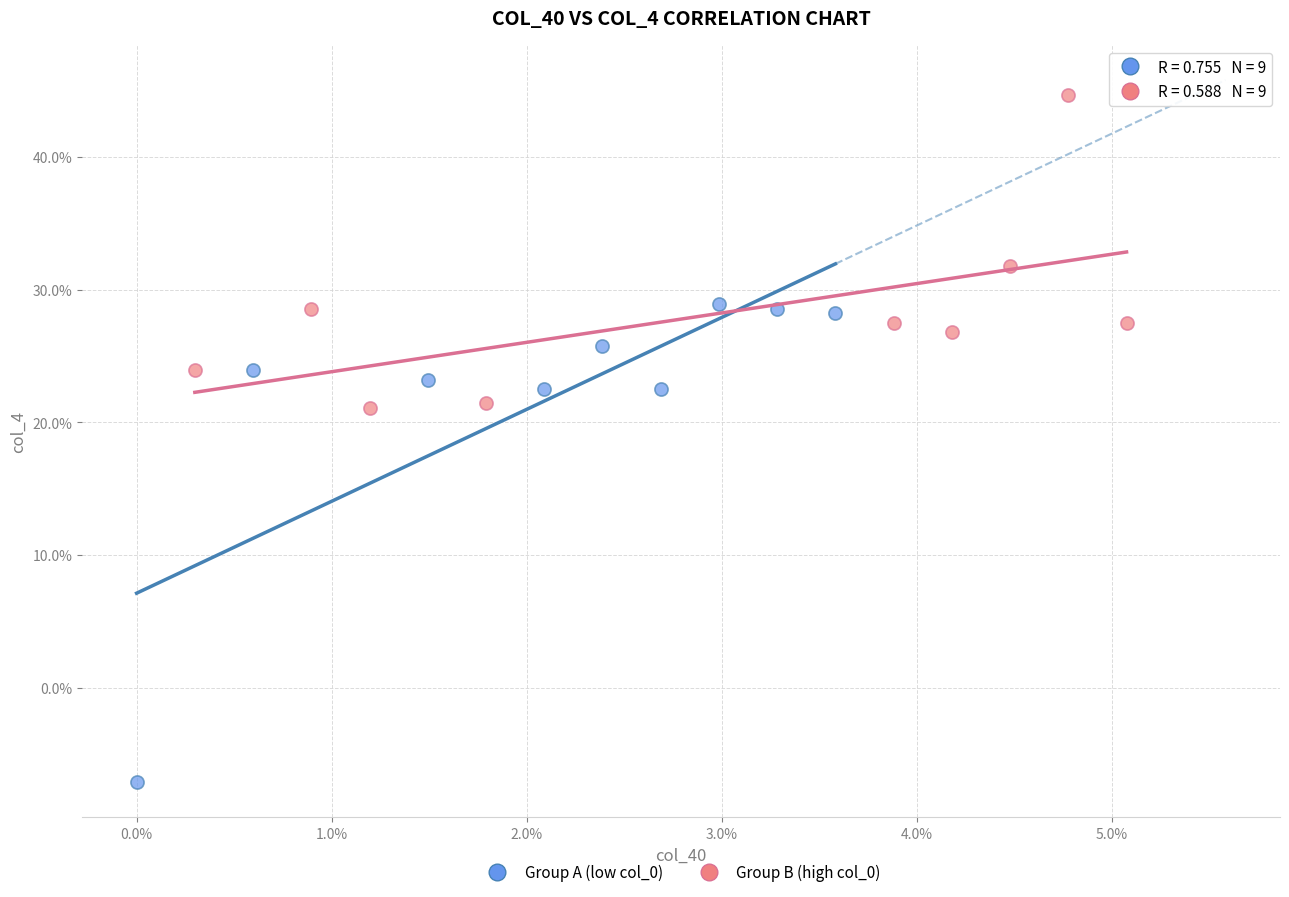

Which series contains the highest Y value?

Group B (high col_0)